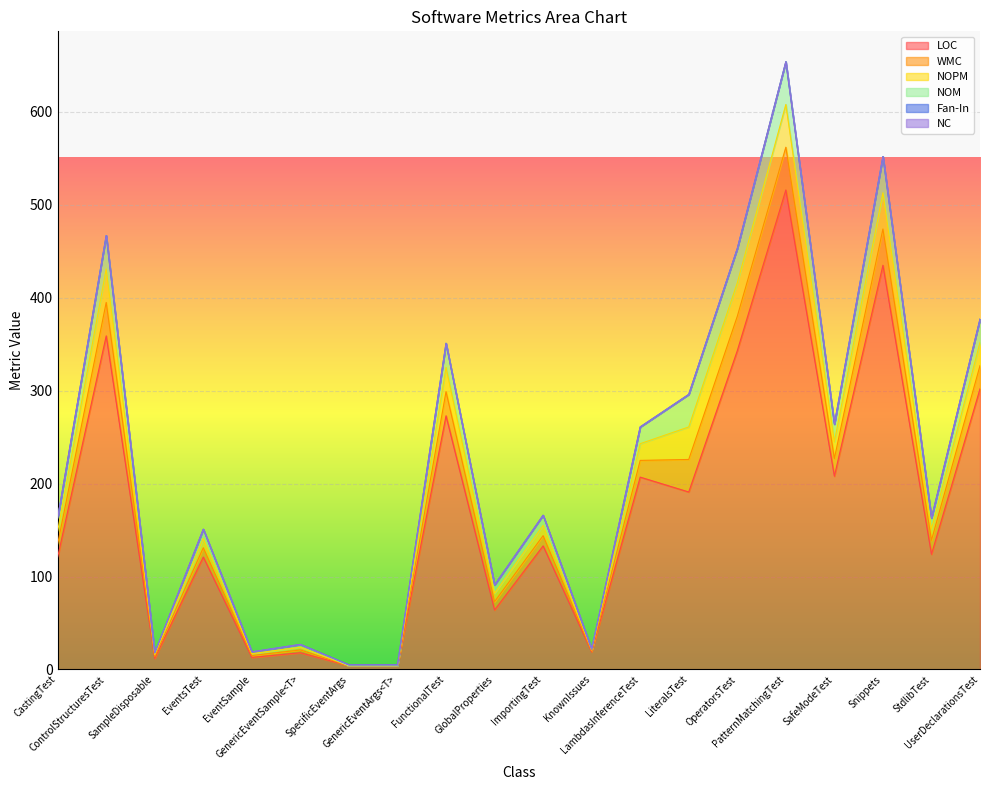

At which category is the sum across all series the highest?

PatternMatchingTest